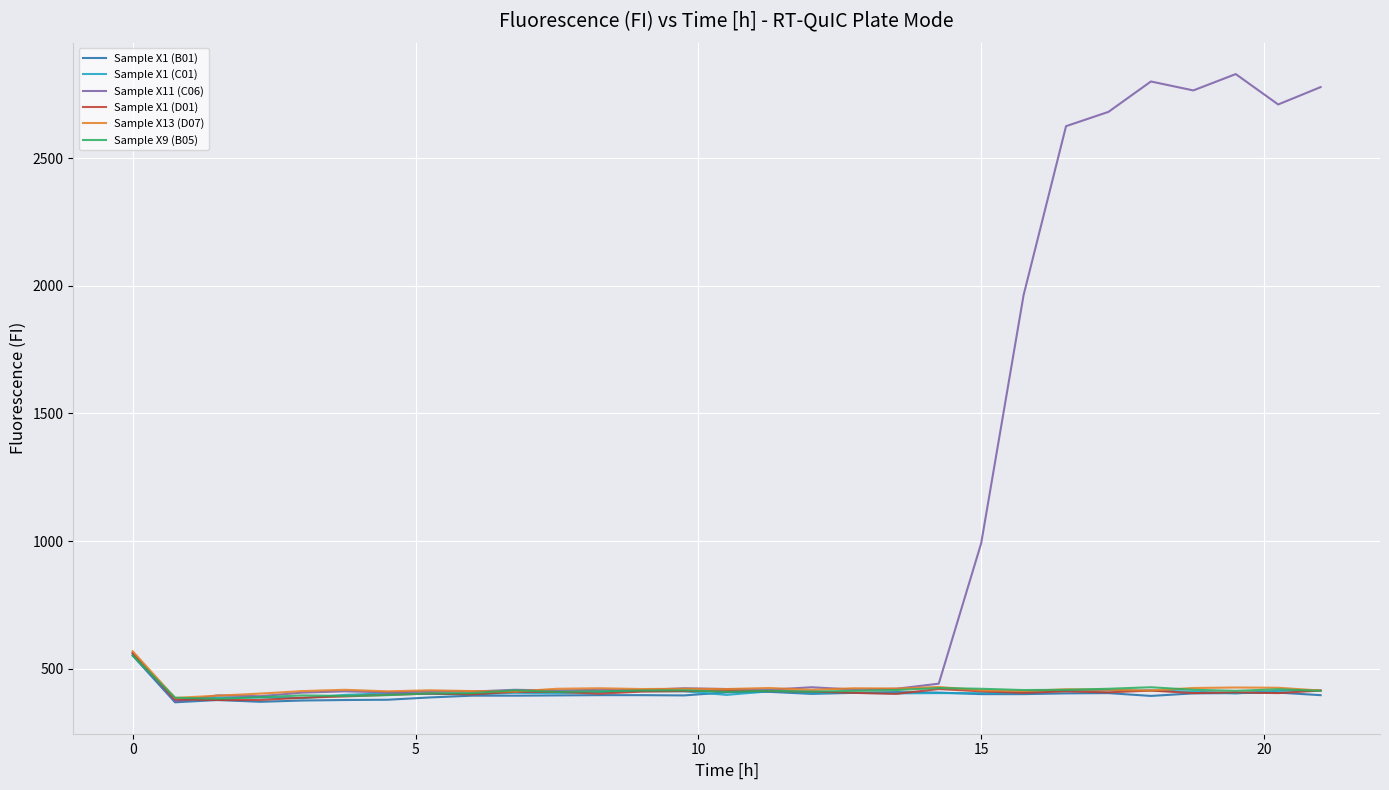

What is the lowest value of the Sample X13 (D07) series?

386